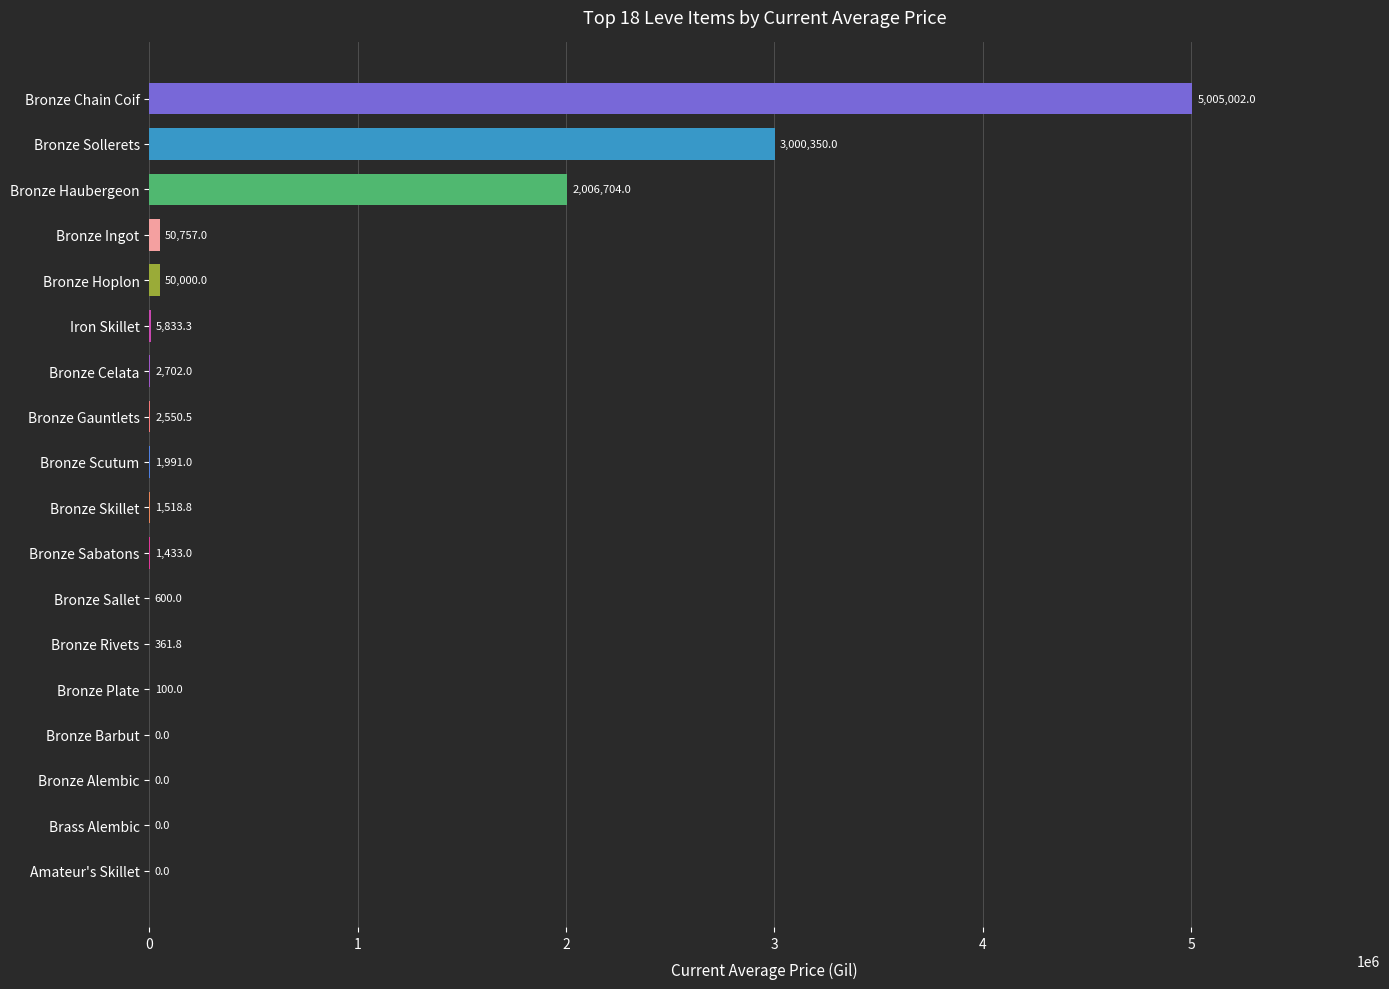

True or false: the data shows 3274848.4 at Brass Alembic.

False